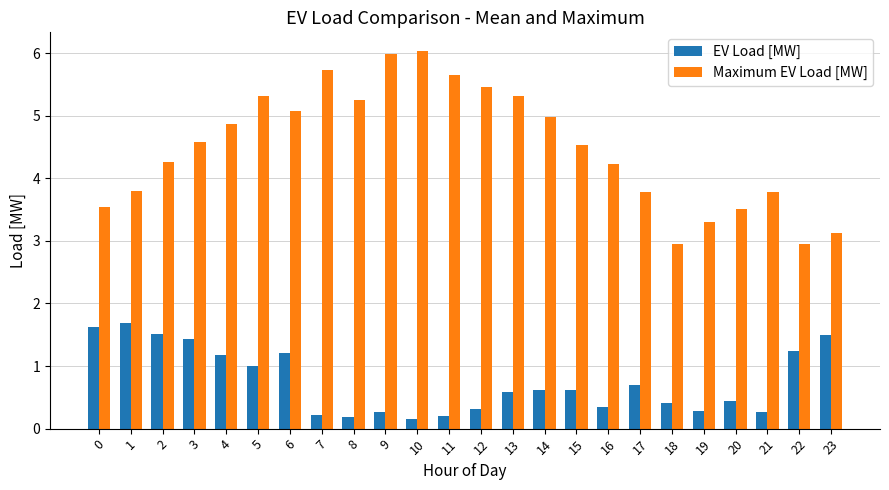

What is the average value of the Maximum EV Load [MW] series?

4.5